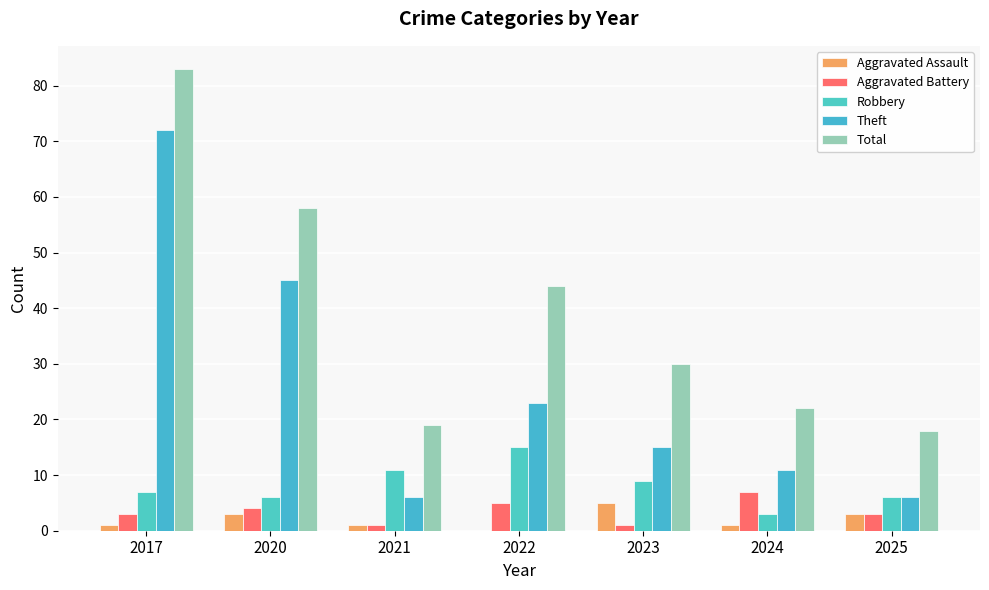

What is the maximum value shown in the chart?

83